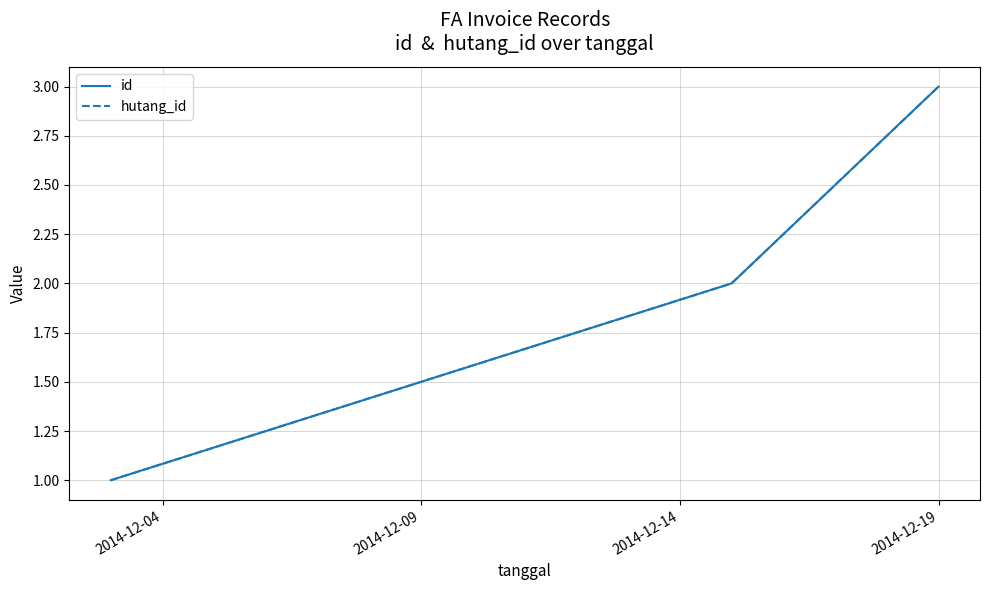

How many lines are shown in the chart?

2